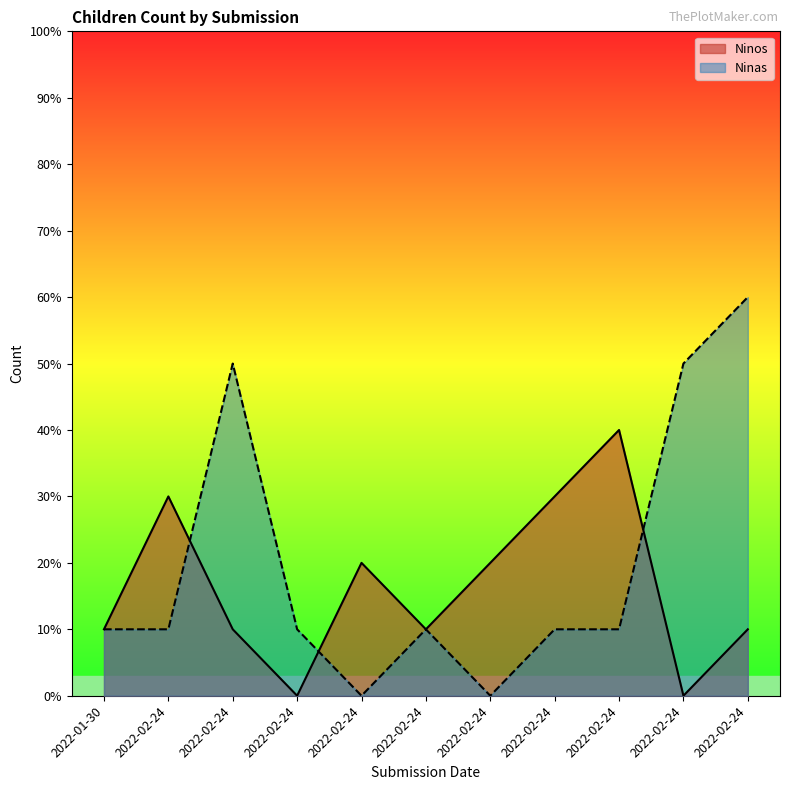

What are all the series names shown in the legend?

Ninos, Ninas